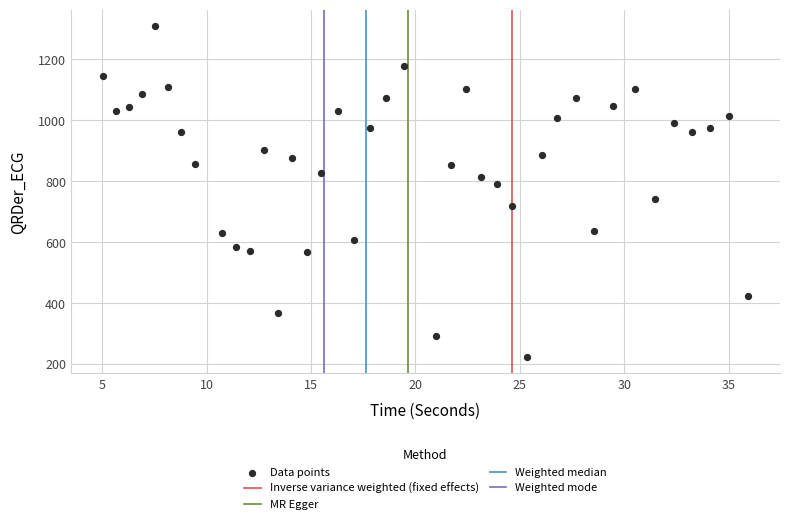

What is the range of Y values (max minus min)?

1084.7